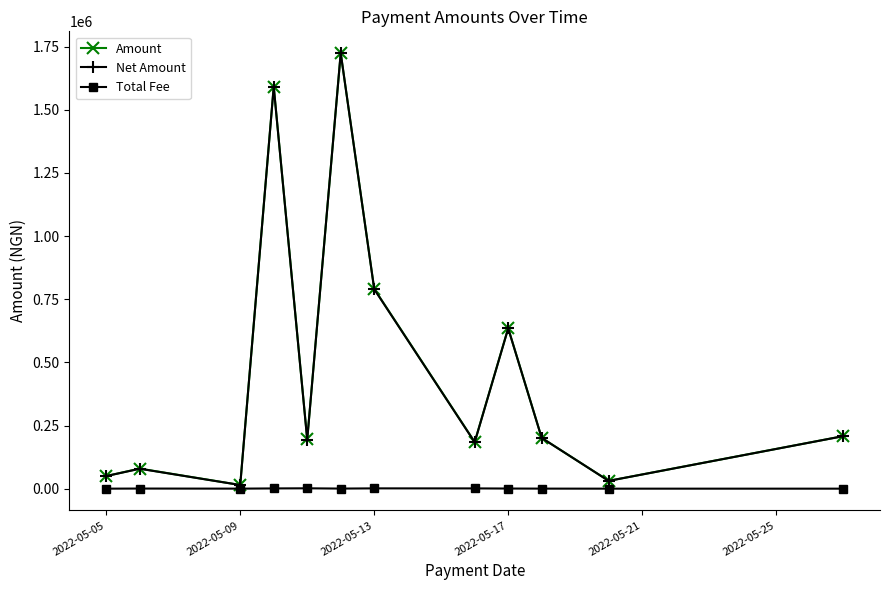

Which series has the largest range (max minus min)?

Net Amount